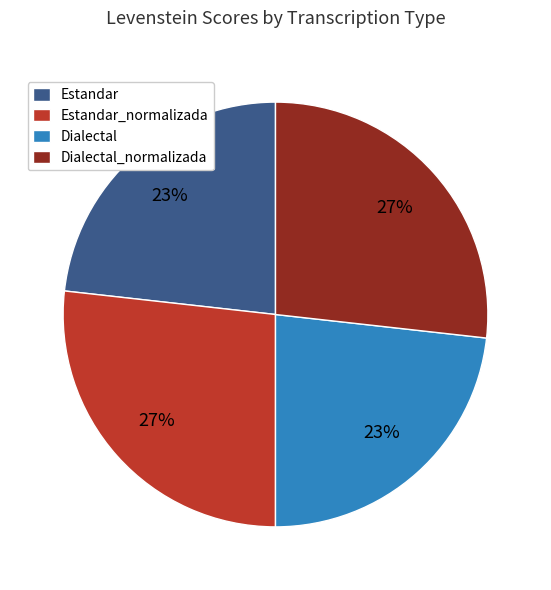

What percentage is the Estandar slice, to the nearest percent?

23%